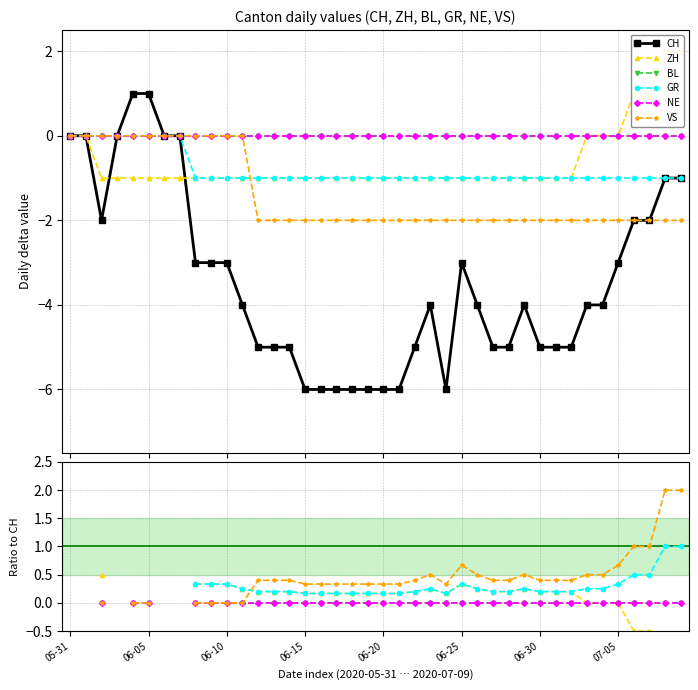

Where does the GR series first go above 0?

8